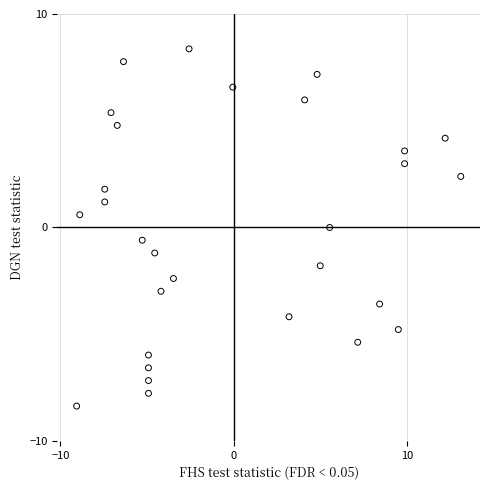

What is the range of X values (max minus min)?

22.2